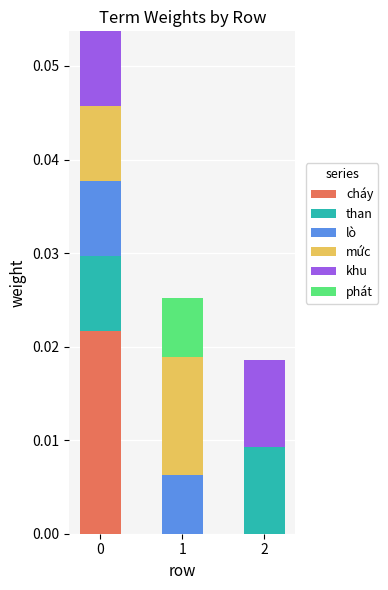

What are all the series names shown in the legend?

cháy, than, lò, mức, khu, phát